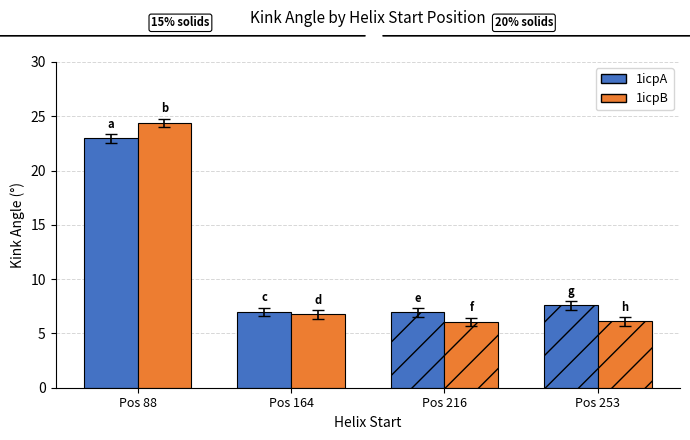

What is the sum of all 1icpA values?

44.5